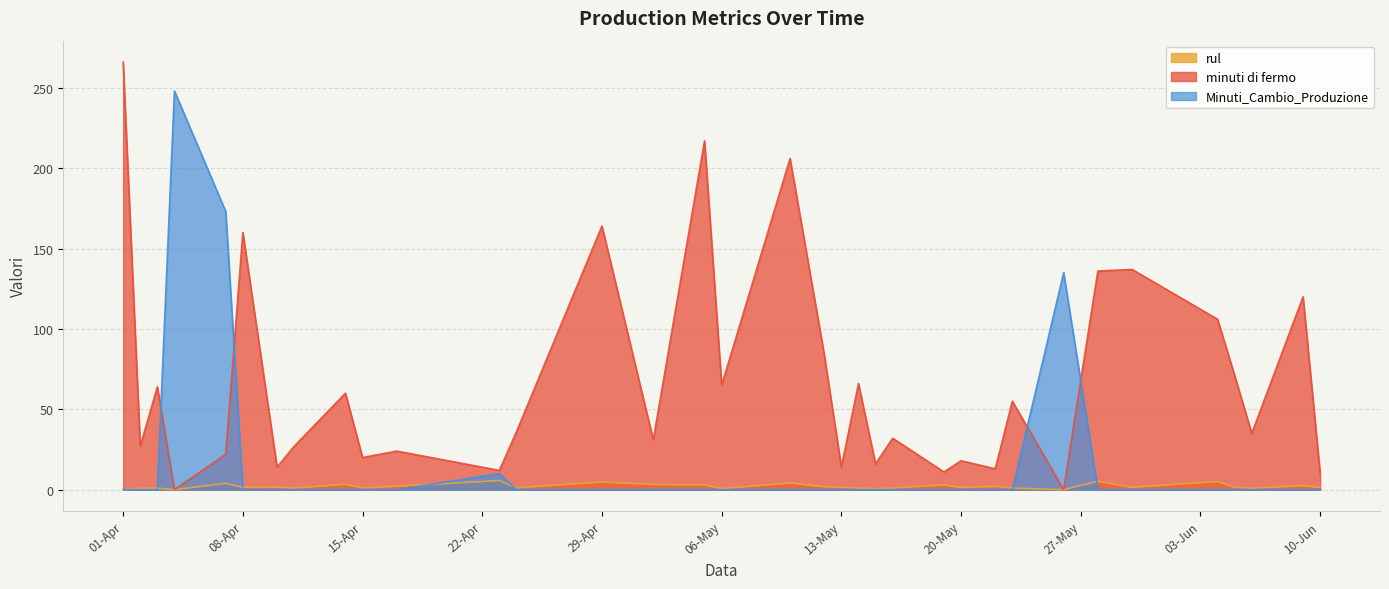

True or false: rul has a value of 1.4 at 13-May.

True